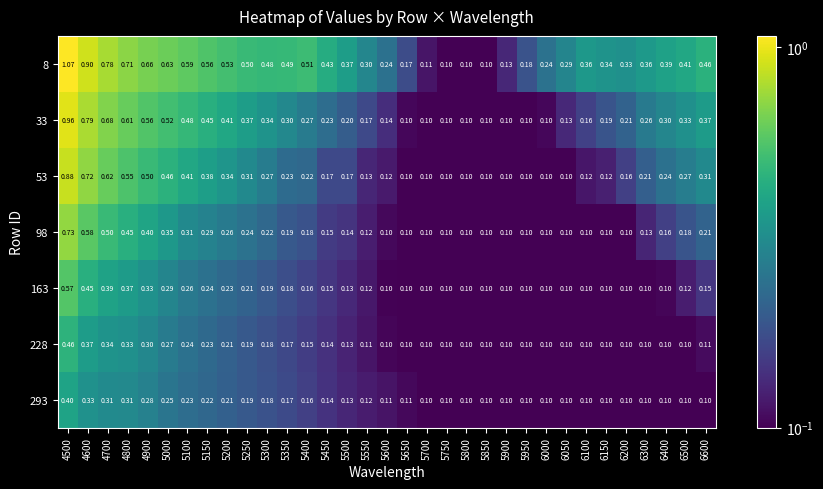

What is the greatest value displayed?

1.1